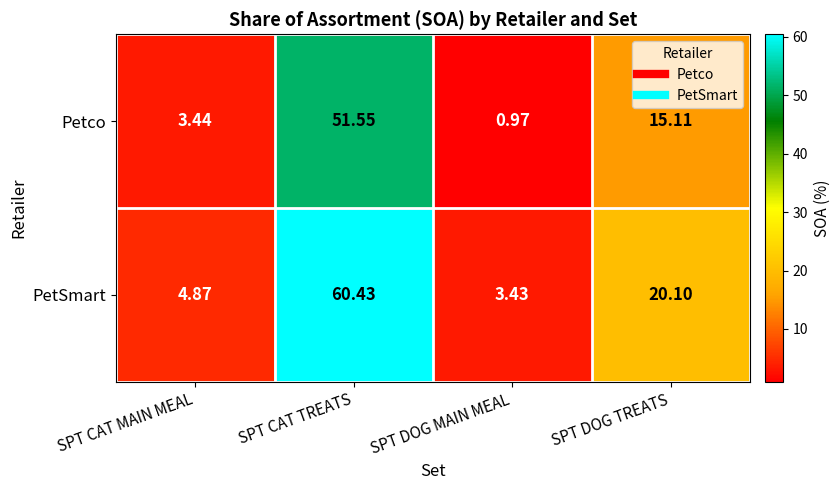

Where does the Petco series first go above 15?

SPT CAT TREATS